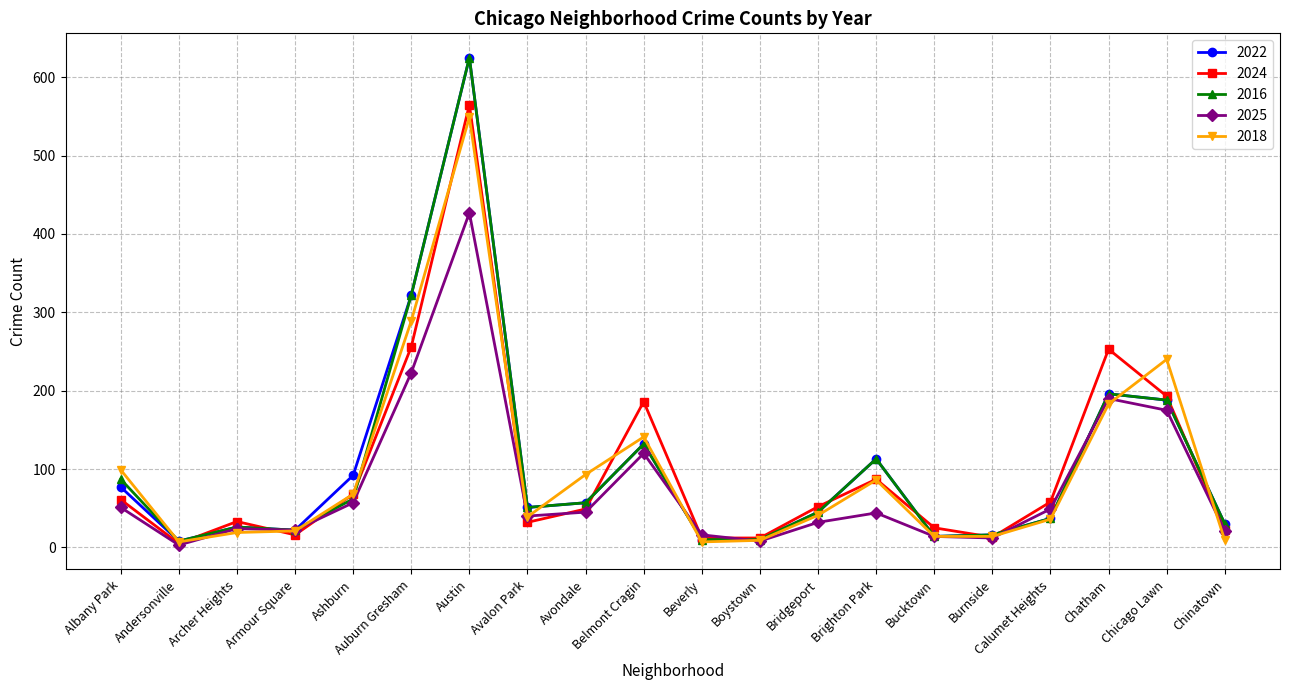

What is the spread (max minus min) of values at Bridgeport?

20